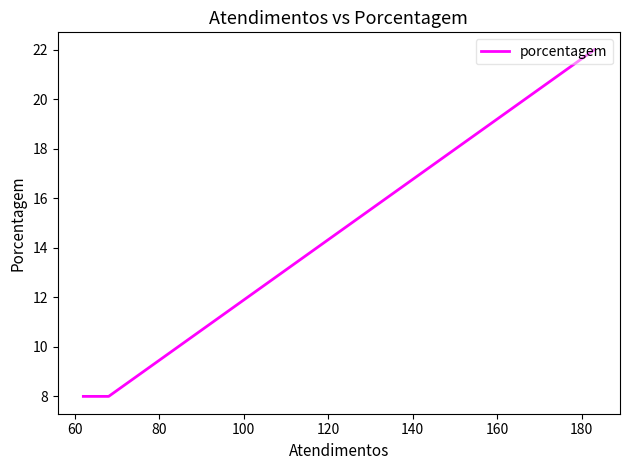

Does the chart have visible grid lines?

No